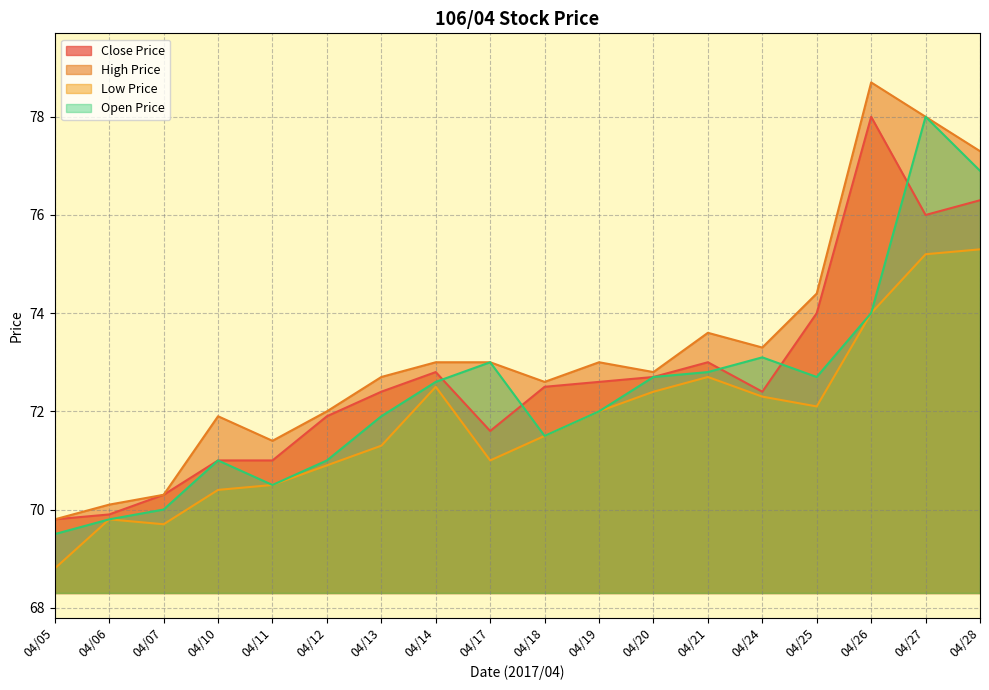

Is it true that High Price equals 73.3 at 04/24?

True